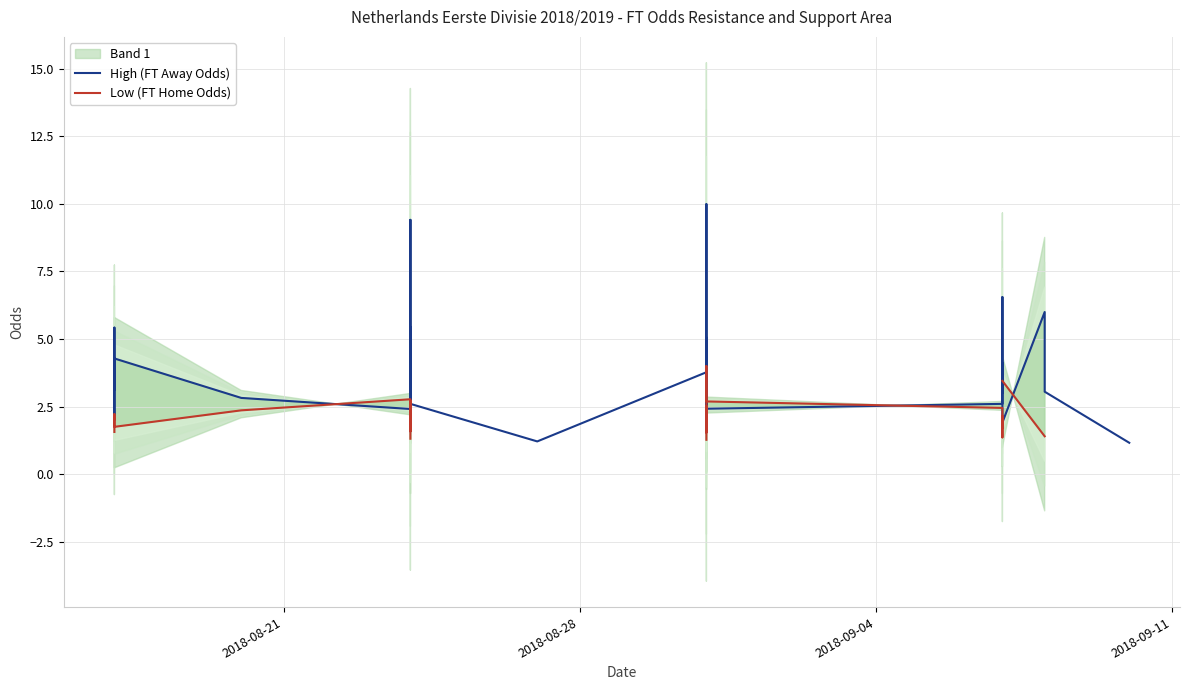

How many intersections are there between Low (FT Home Odds) and High (FT Away Odds)?

9